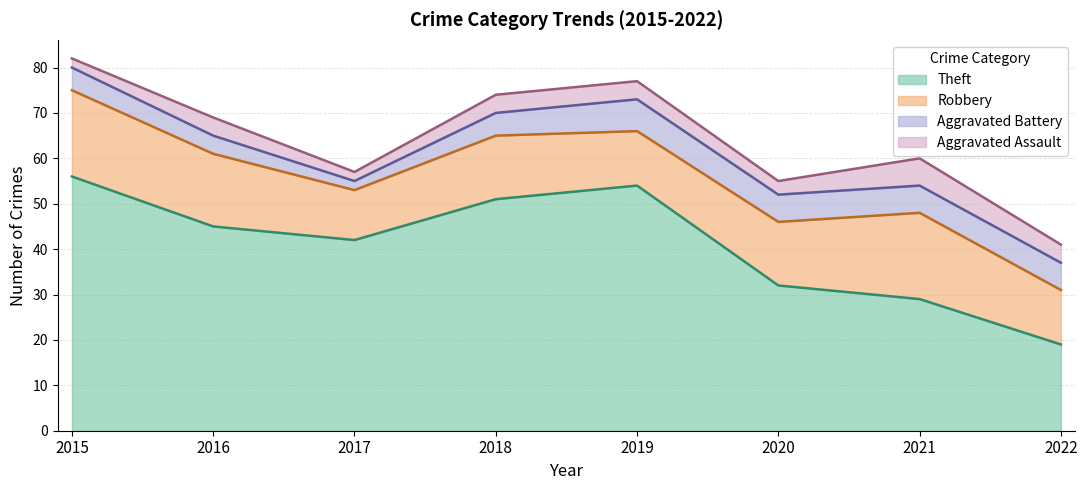

Reading left to right, what are all the values shown in this chart?

Aggravated Assault: 2	4	2	4	4	3	6	4
Aggravated Battery: 5	4	2	5	7	6	6	6
Robbery: 19	16	11	14	12	14	19	12
Theft: 56	45	42	51	54	32	29	19